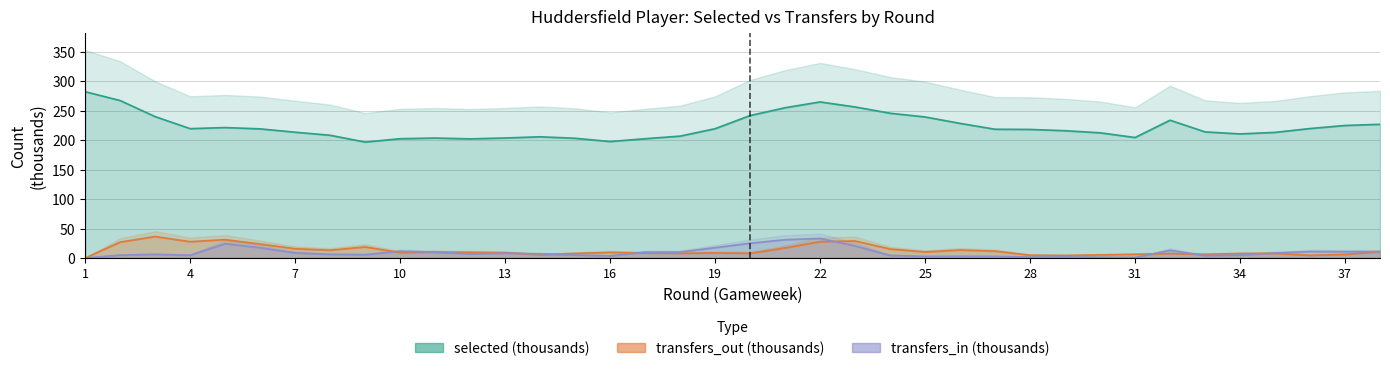

True or false: transfers_in and selected cross at least once.

False